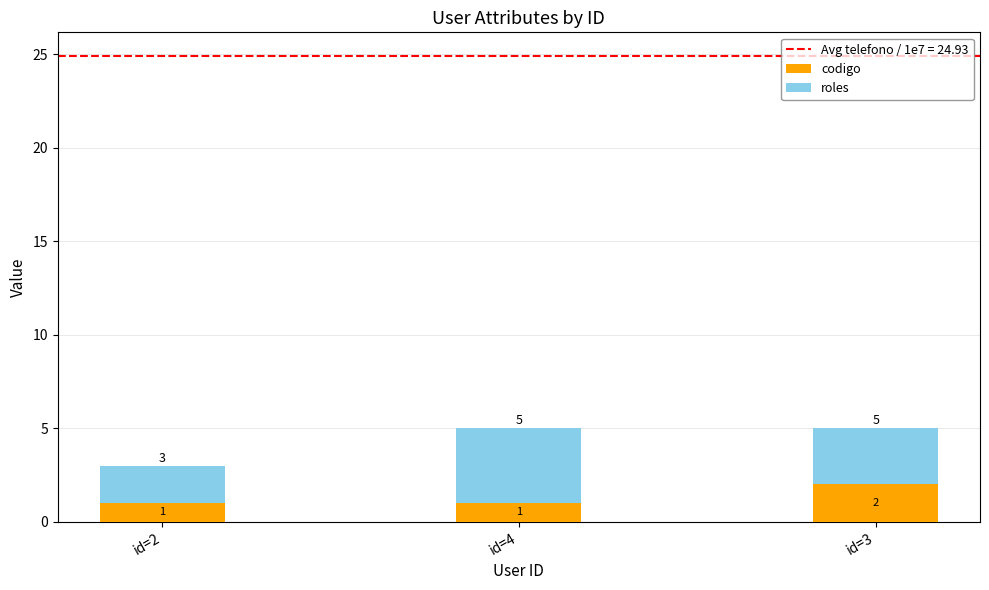

How many bars are there in total?

3